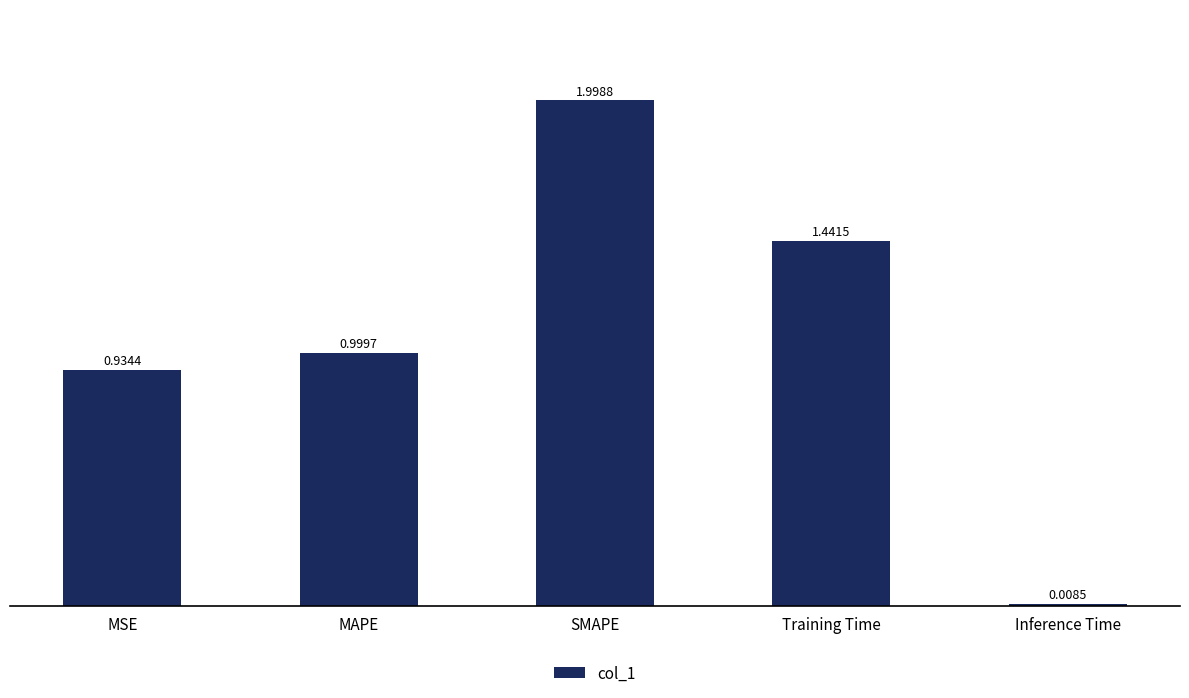

What is the label of the 5th bar from the right?

MSE